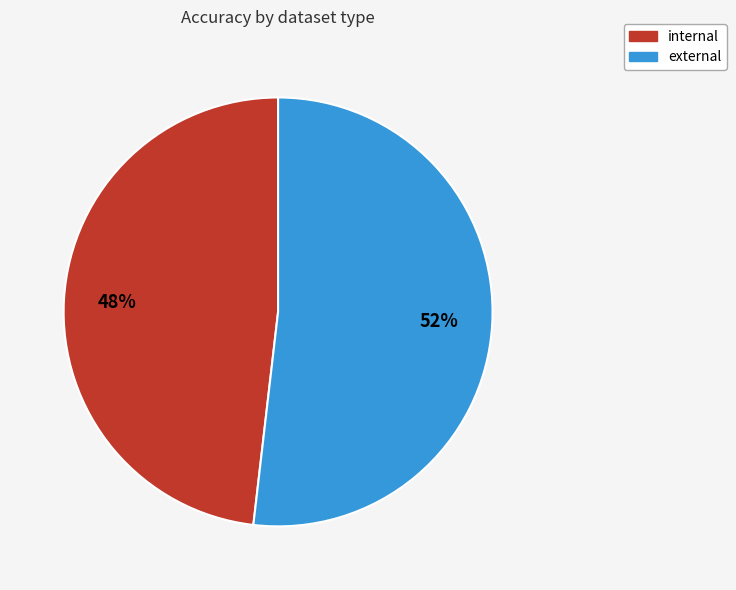

Which category has the biggest portion of the pie?

external